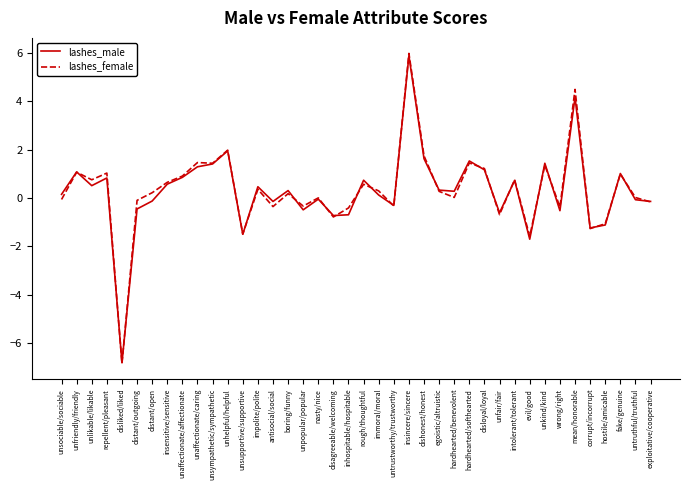

What is the average value of the lashes_male series?

0.3